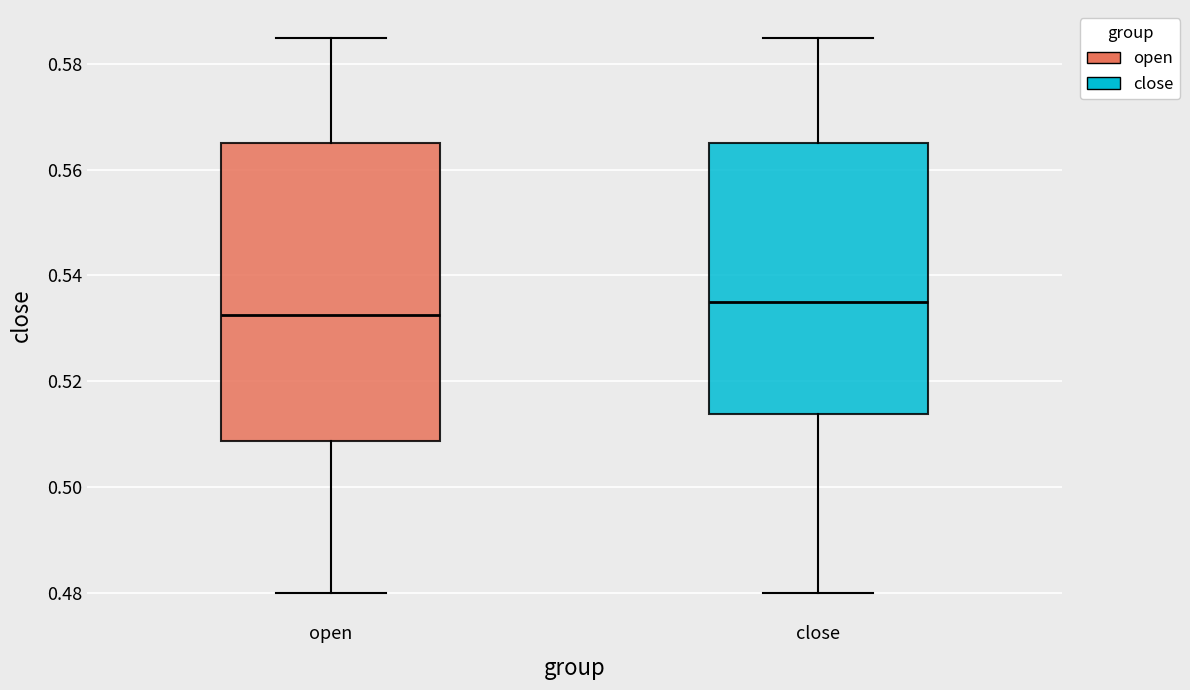

Which box has the highest median line?

close